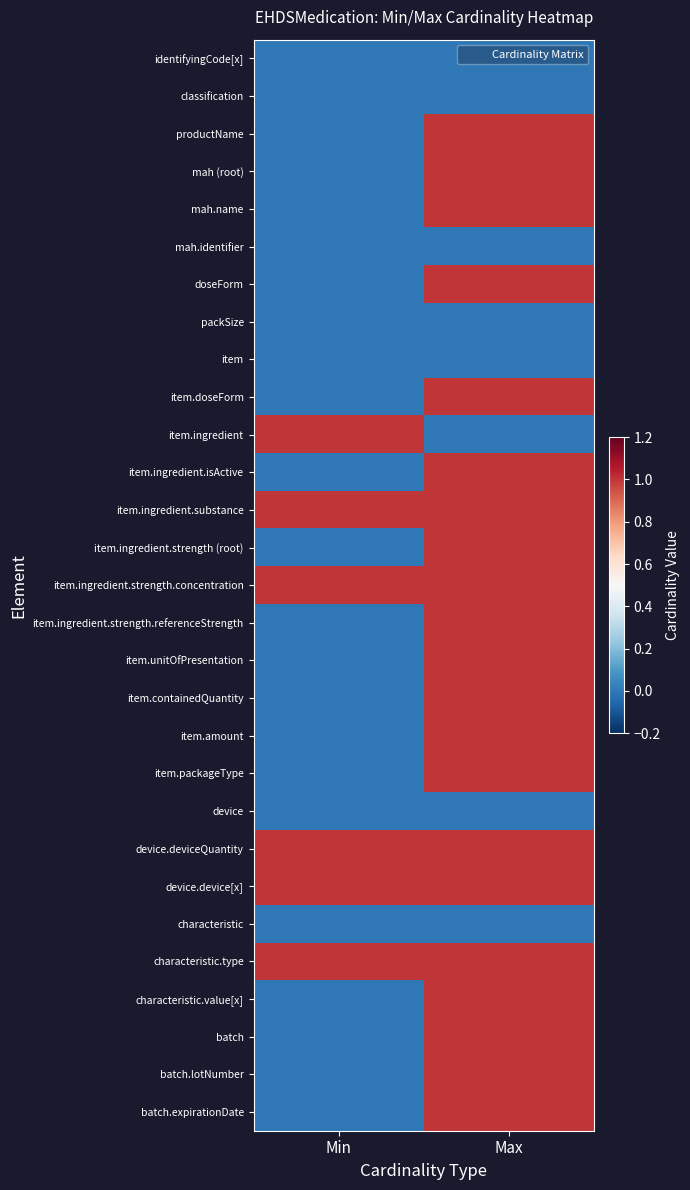

How many distinct data groups are displayed?

29